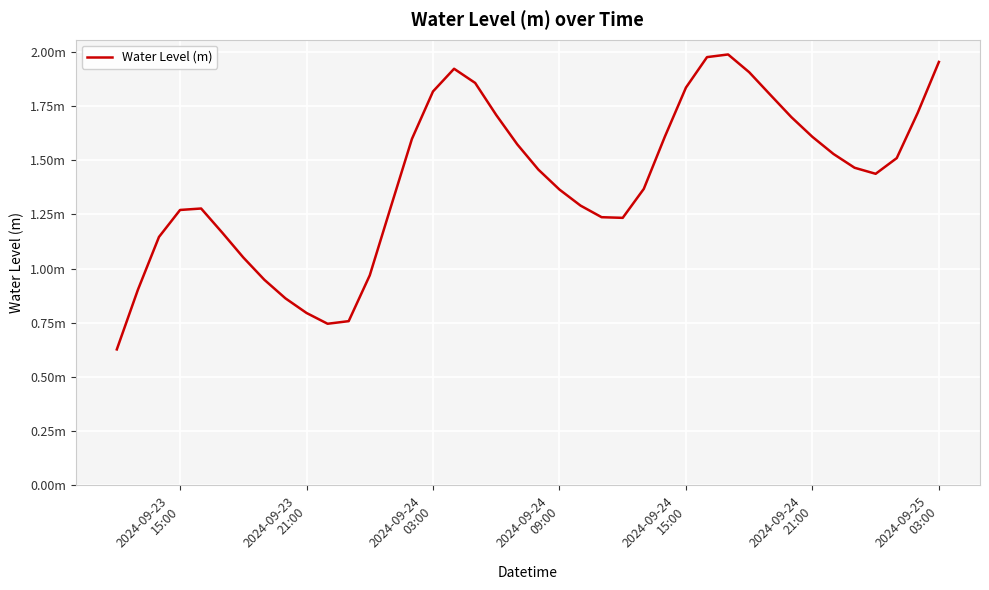

Reading left to right, what are all the values shown in this chart?

0.6	0.9	1.1	1.3	1.3	1.2	1.1	0.9	0.9	0.8	0.7	0.8	1.0	1.3	1.6	1.8	1.9	1.9	1.7	1.6	1.5	1.4	1.3	1.2	1.2	1.4	1.6	1.8	2.0	2.0	1.9	1.8	1.7	1.6	1.5	1.5	1.4	1.5	1.7	2.0